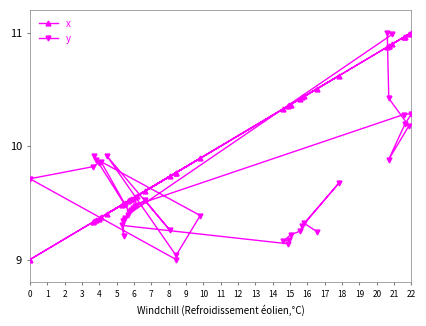

At how many categories does at least one series exceed 10?

17